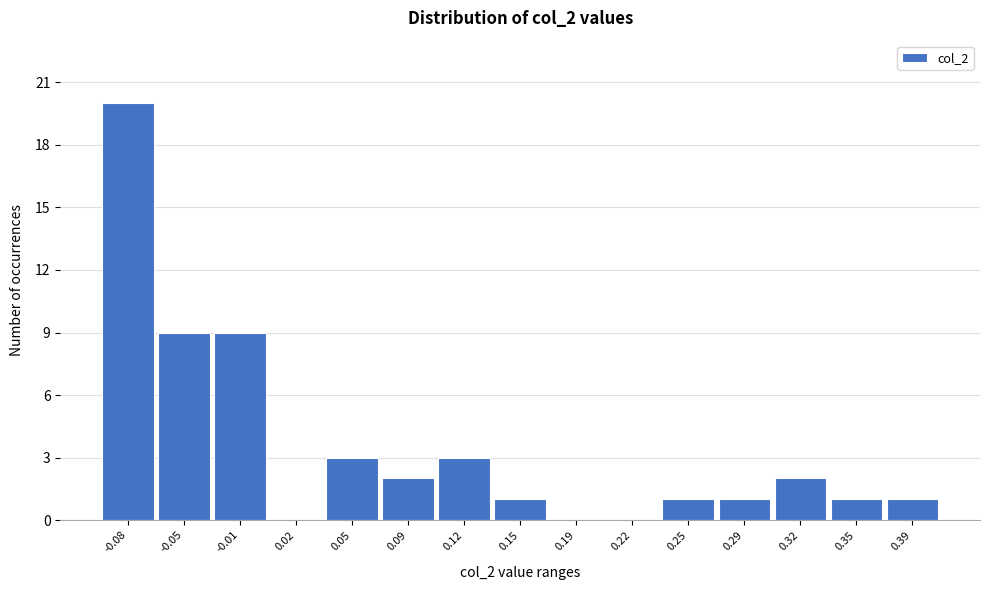

Reading left to right, extract all data points from this chart.

-0.08=20	-0.05=9	-0.01=9	0.02=0	0.05=3	0.09=2	0.12=3	0.15=1	0.19=0	0.22=0	0.25=1	0.29=1	0.32=2	0.35=1	0.39=1